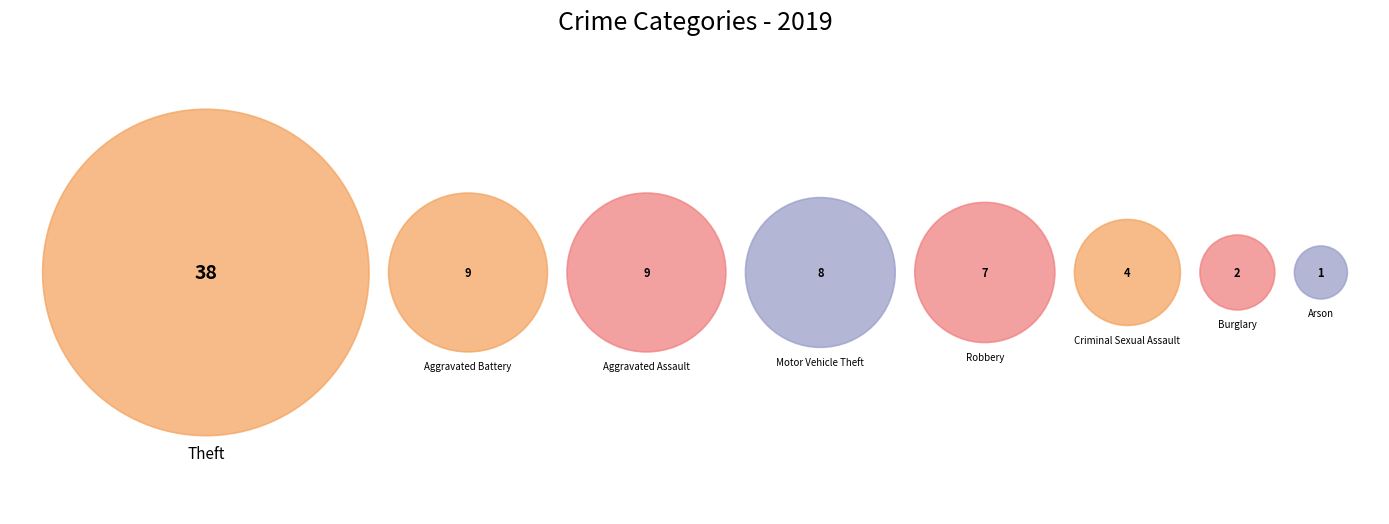

What is the change in value from Arson to Theft?

+37